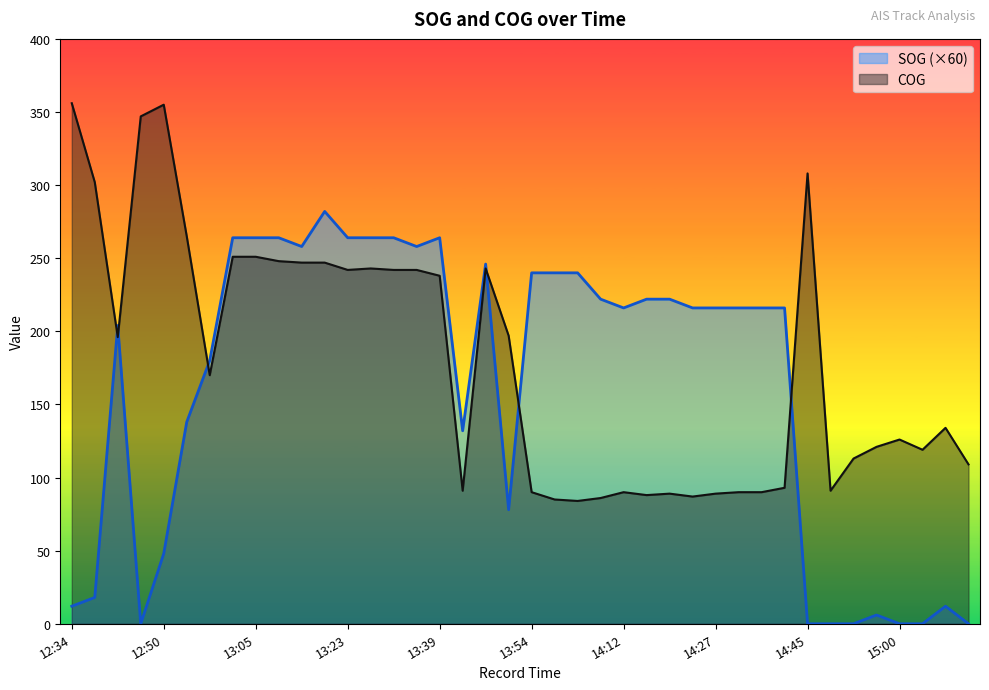

Reading right to left, what are all the values shown in this chart?

SOG: 0.0	12.0	0.0	0.0	6.0	0.0	0.0	0.0	216.0	216.0	216.0	216.0	216.0	222.0	222.0	216.0	222.0	240.0	240.0	240.0	78.0	246.0	132.0	264.0	258.0	264.0	264.0	264.0	282.0	258.0	264.0	264.0	264.0	180.0	138.0	48.0	0.0	204.0	18.0	12.0
COG: 109.0	134.0	119.0	126.0	121.0	113.0	91.0	308.0	93.0	90.0	90.0	89.0	87.0	89.0	88.0	90.0	86.0	84.0	85.0	90.0	197.0	243.0	91.0	238.0	242.0	242.0	243.0	242.0	247.0	247.0	248.0	251.0	251.0	170.0	265.0	355.0	347.0	196.0	302.0	356.0